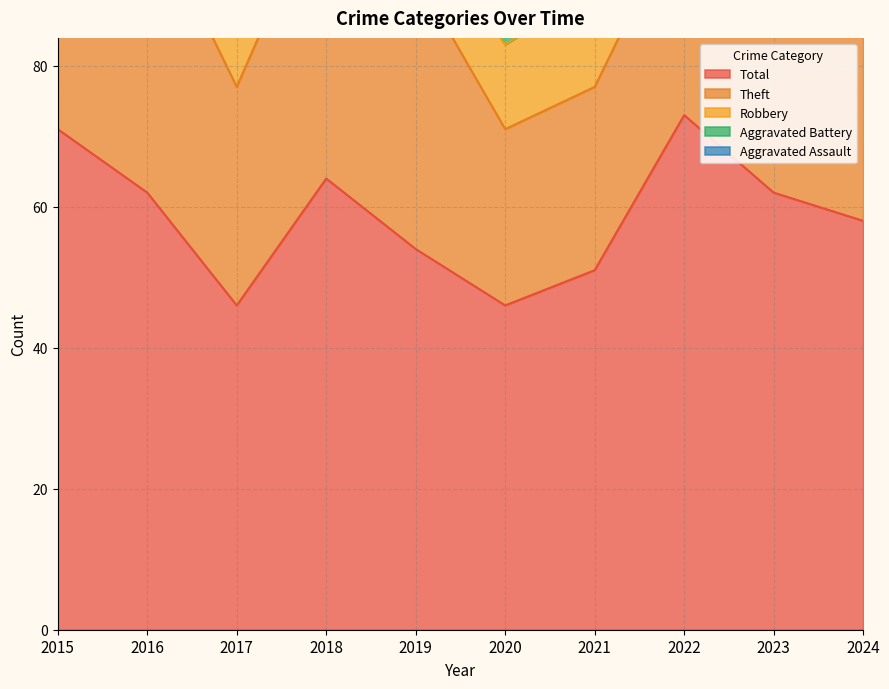

What is the value of the Robbery point at the 3rd from the left?

9